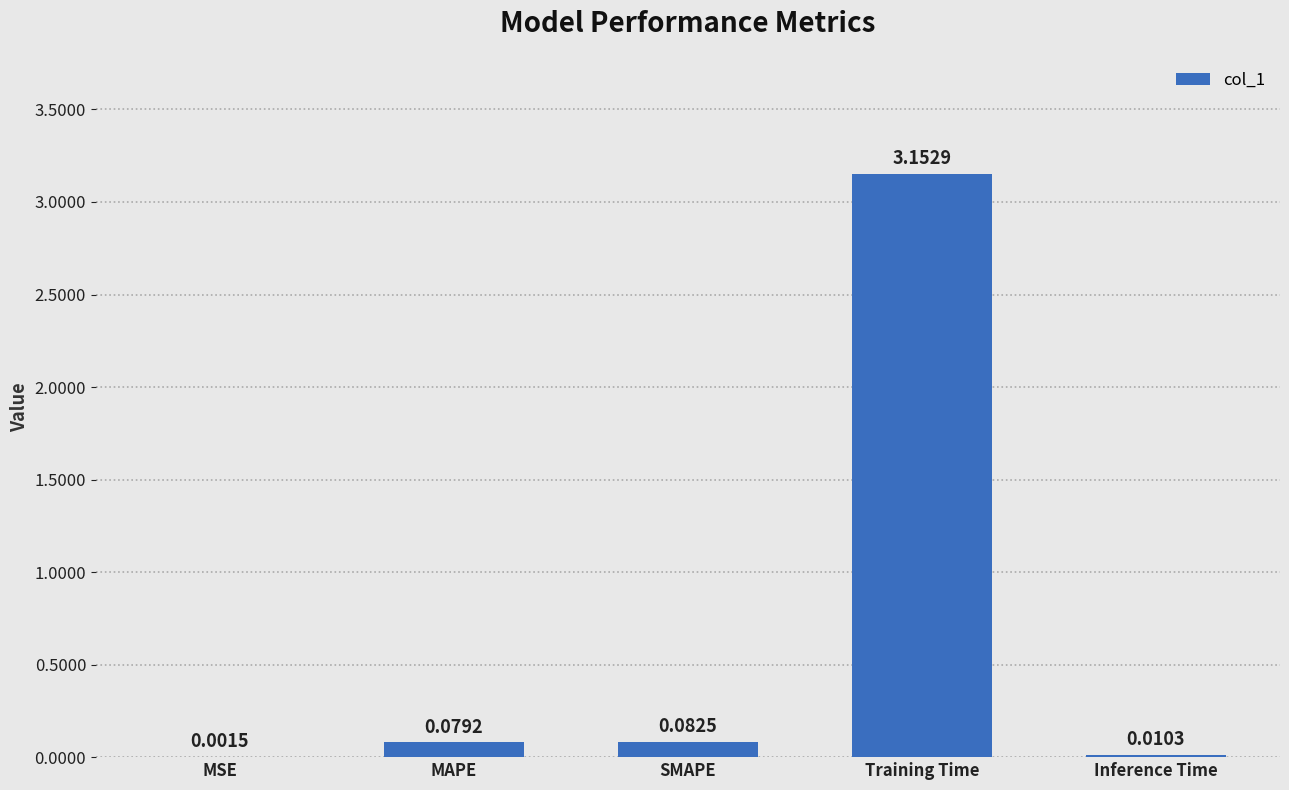

Which category has the highest value across all series?

Training Time